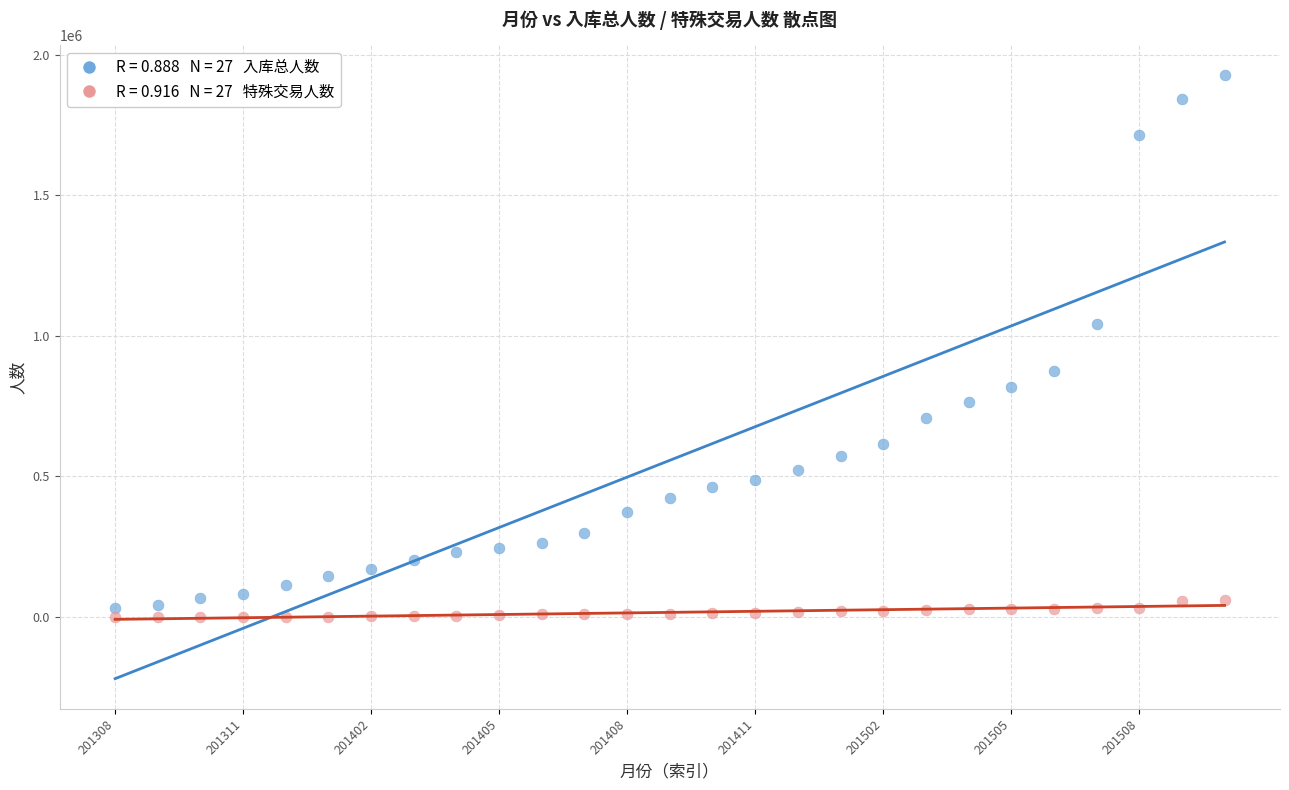

Across all data points, what is the range of Y values (max minus min)?

1926223